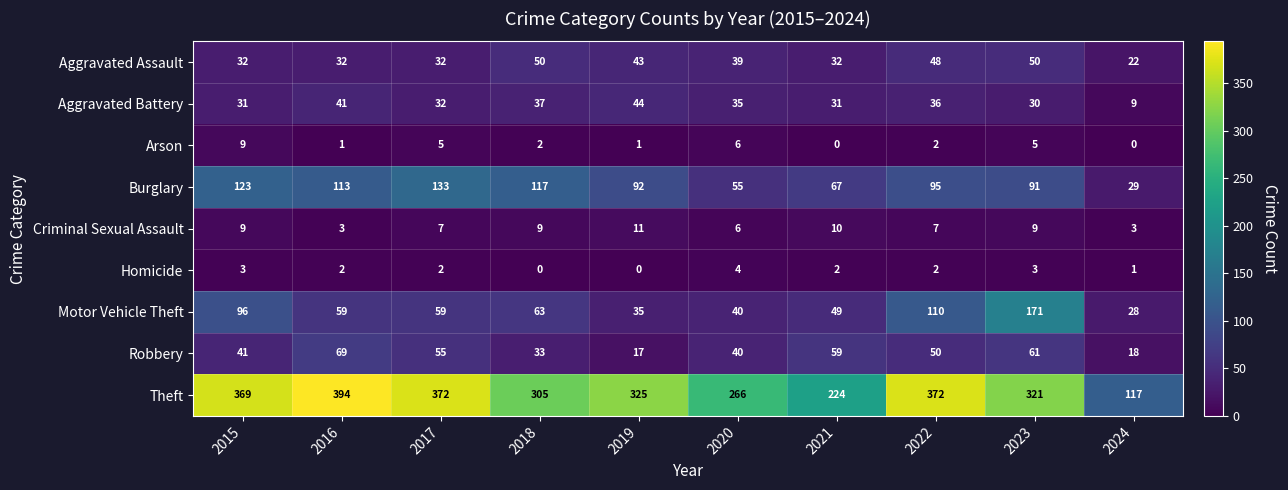

At which label does Homicide reach its peak?

2020